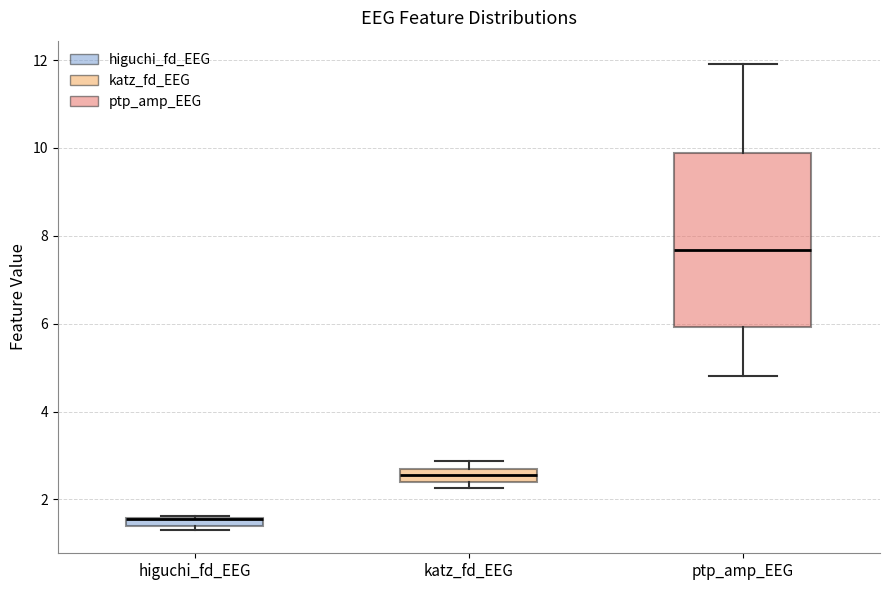

Comparing the boxes themselves (not the whiskers), which one is the tallest?

ptp_amp_EEG